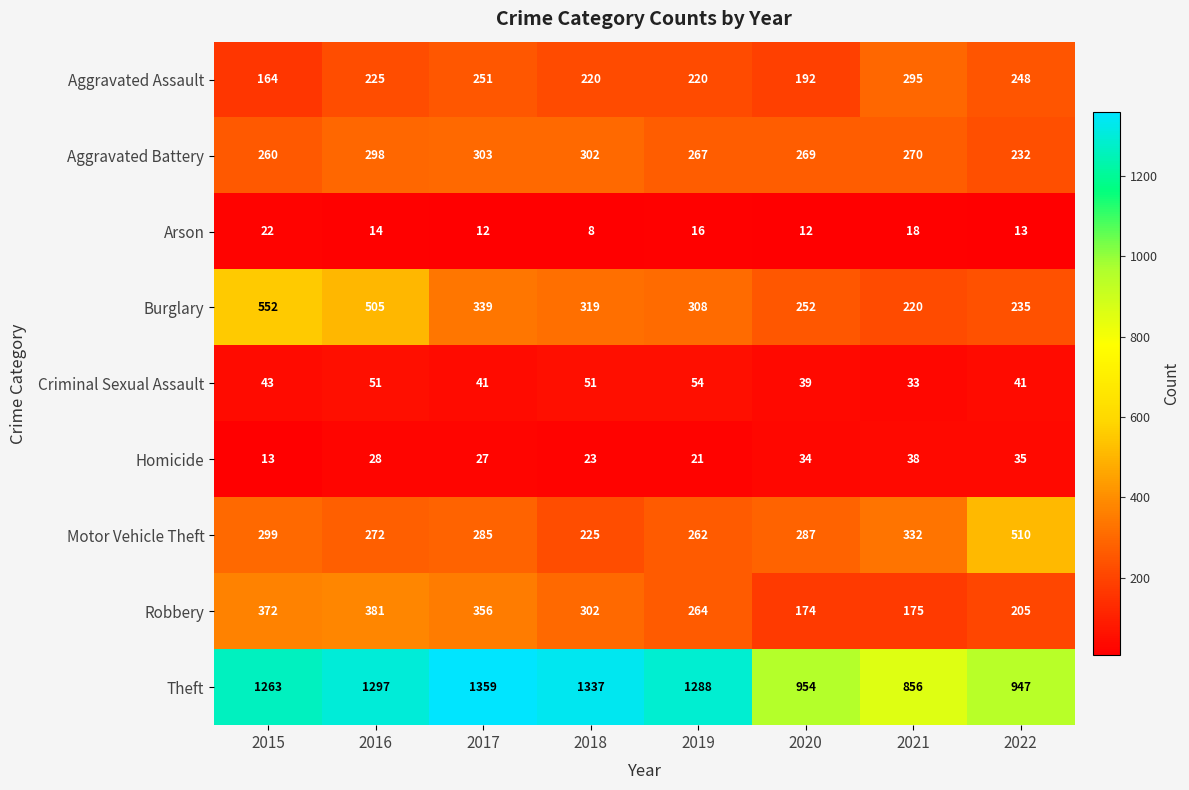

What value does the Theft series have at 2017, to the nearest 100?

1400